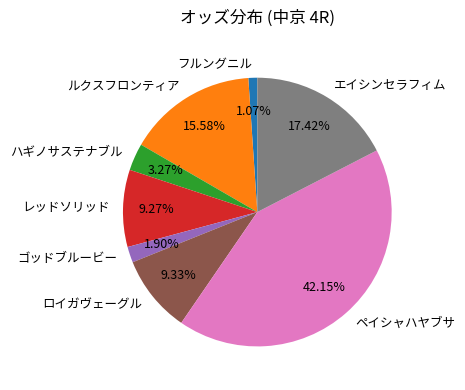

Is the sum of エイシンセラフィム and ルクスフロンティア greater than half?

No